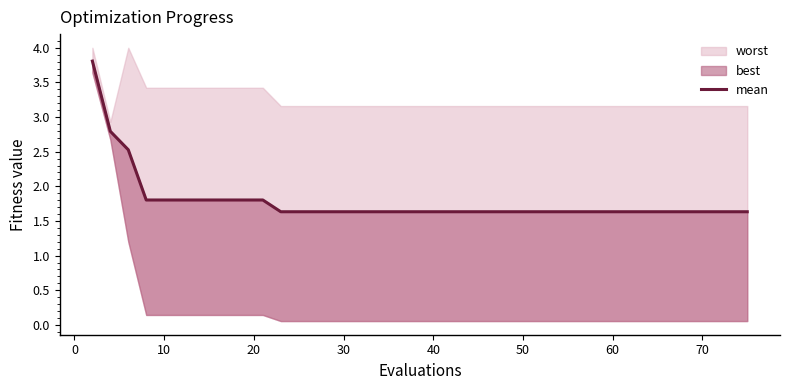

What is the value of the 17th point from the left?

1.6